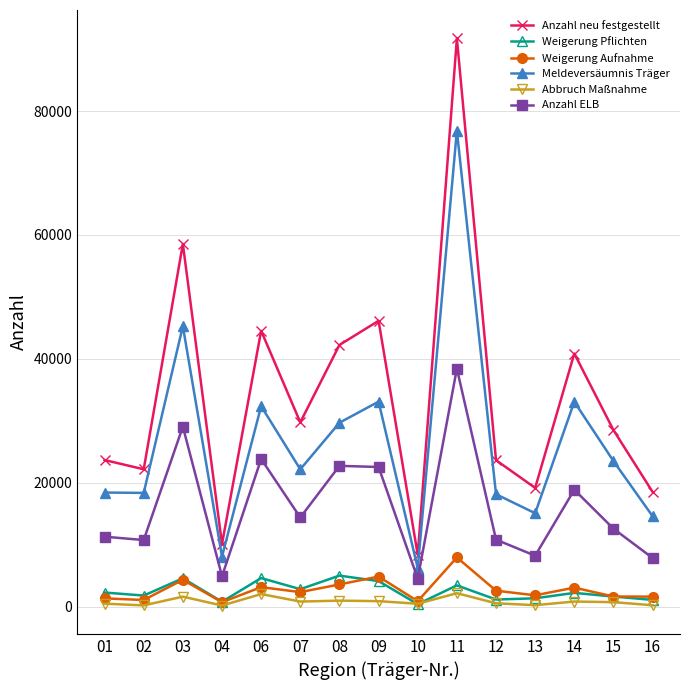

What is the minimum value shown in the chart?

177.0